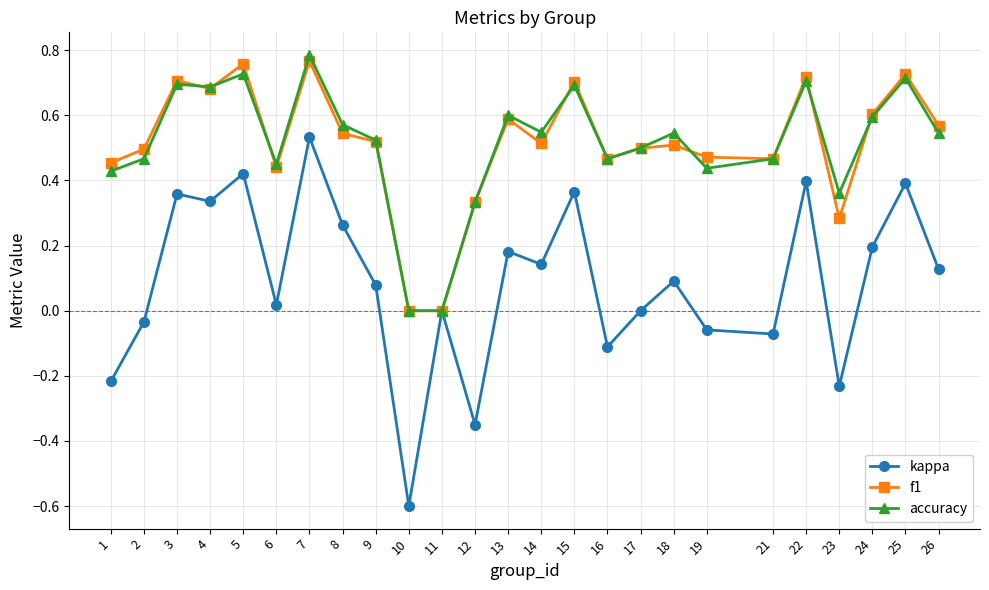

How many interior local peaks does the f1 series have?

8